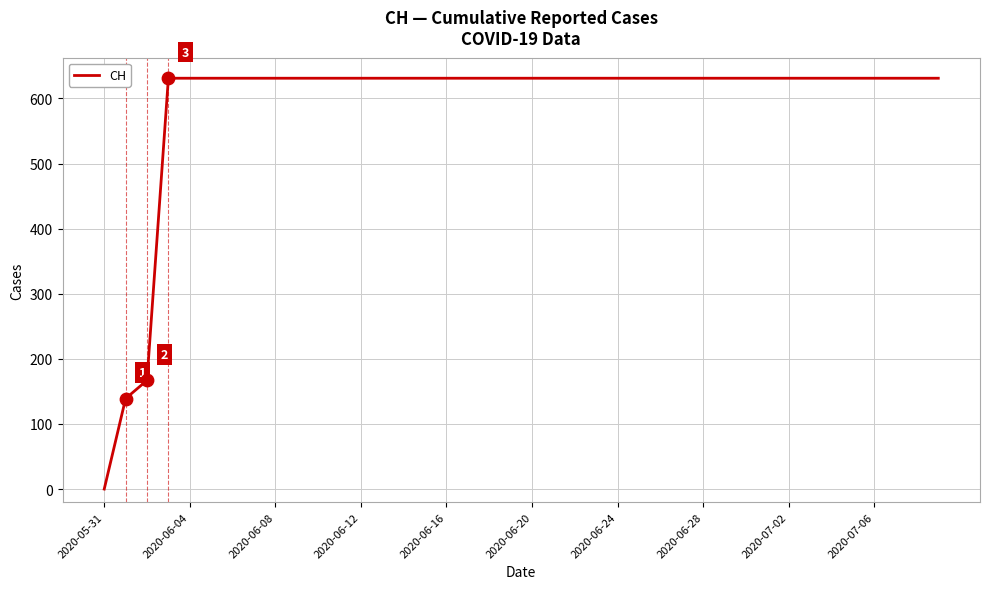

What is the difference between the maximum and minimum values?

631